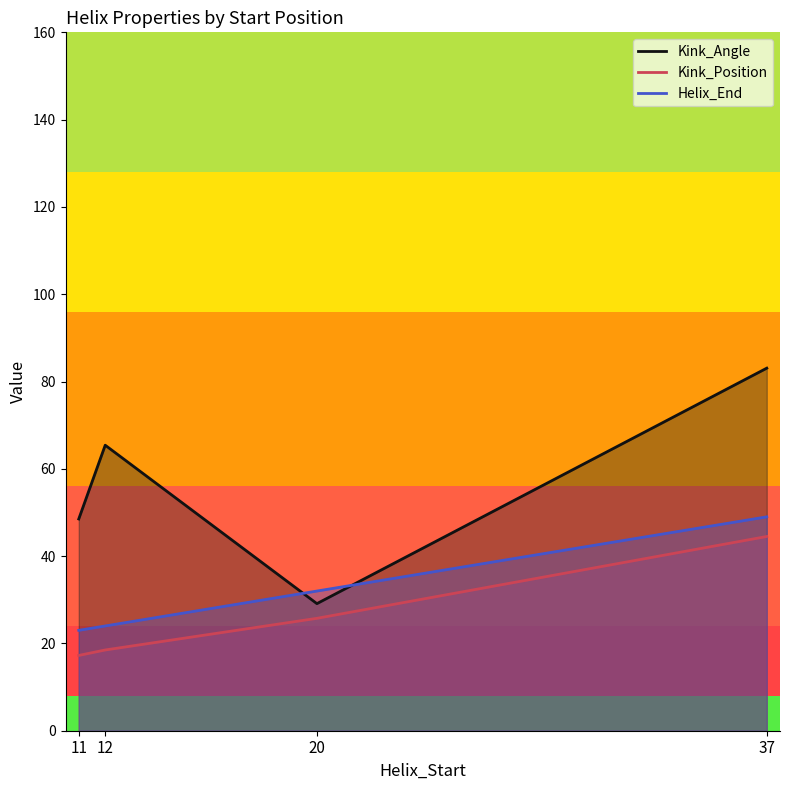

What is the average value of the Helix_End series?

32.0